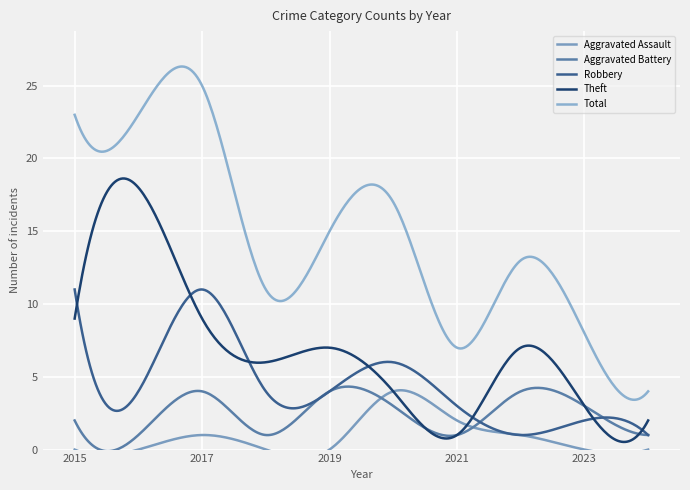

What is the value of the Robbery point at the 5th from the left?

4